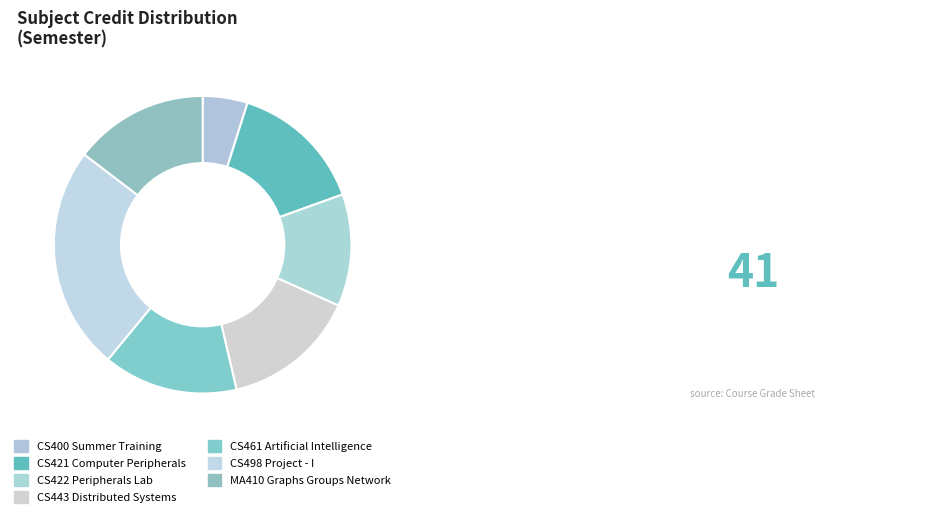

Which category has the biggest portion of the pie?

CS498 Project - I